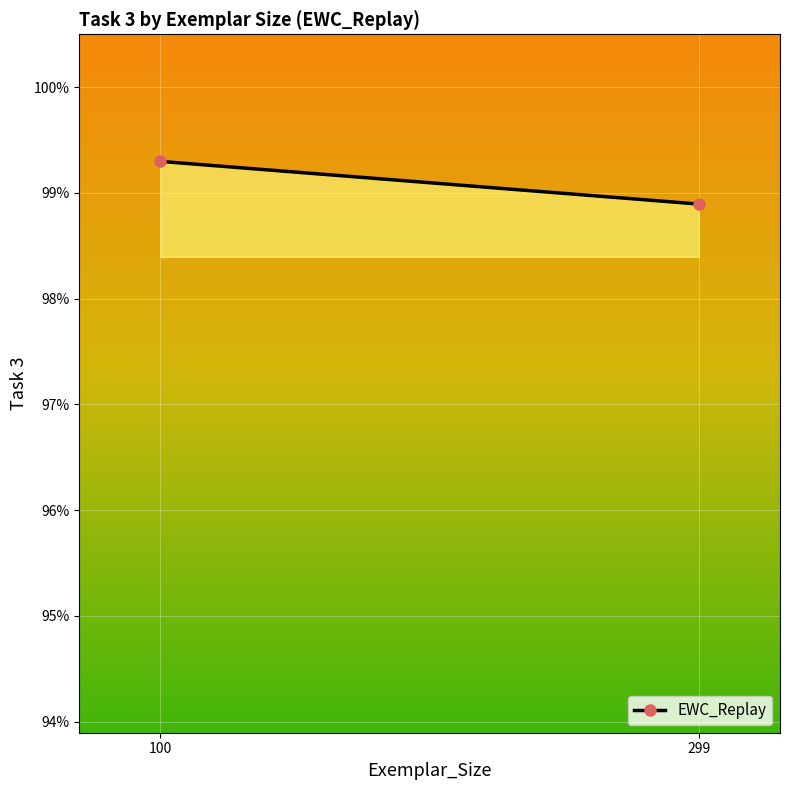

Reading left to right, transcribe all the data shown in this chart.

100=1.0	299=1.0